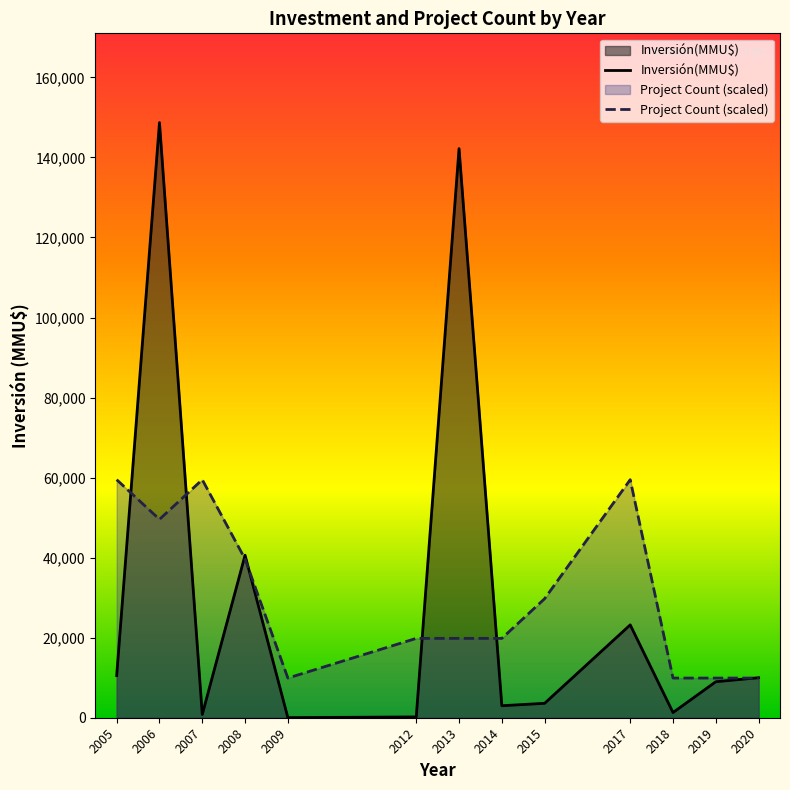

At which category is the sum across all series the highest?

2006